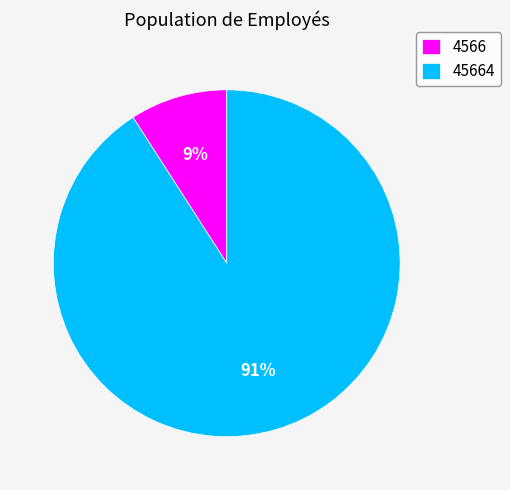

Is it true that 45664 is 91% of the pie?

True